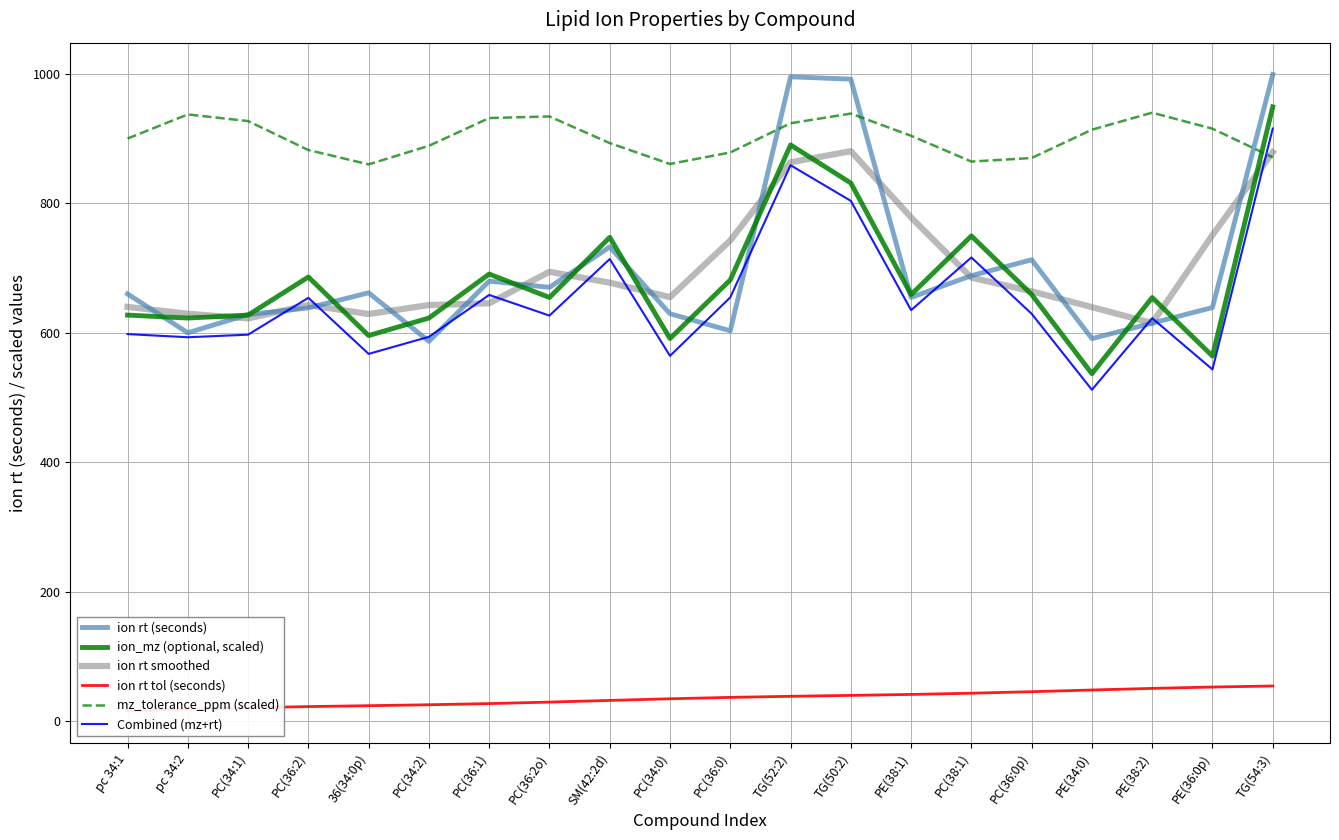

At which category does Combined (mz+rt) reach its first local peak?

PC(36:2)